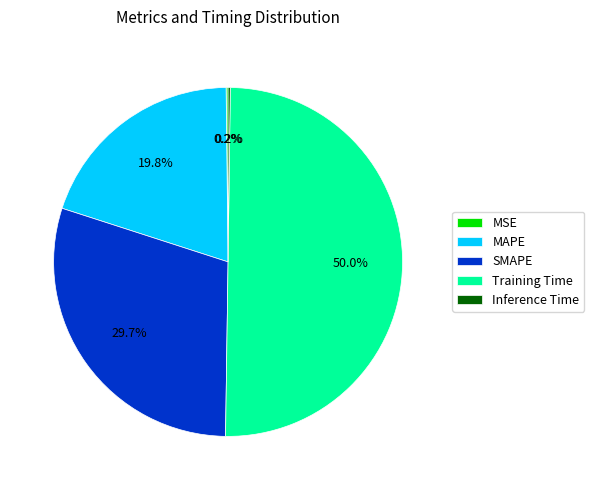

What is the majority slice?

Training Time